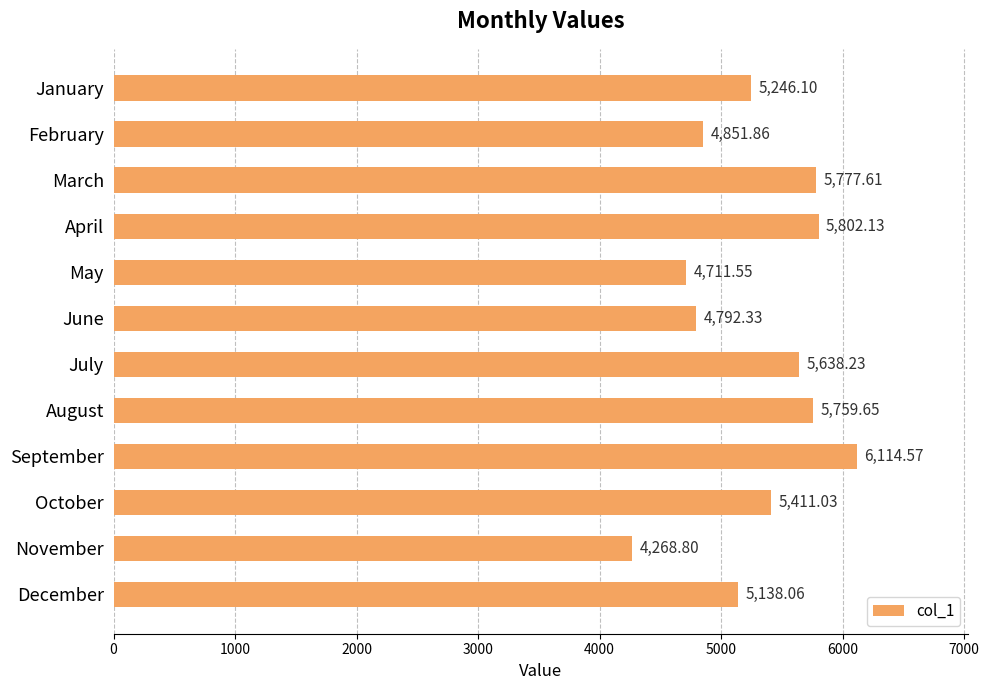

List the labels in order of value, largest first.

September, April, March, August, July, October, January, December, February, June, May, November